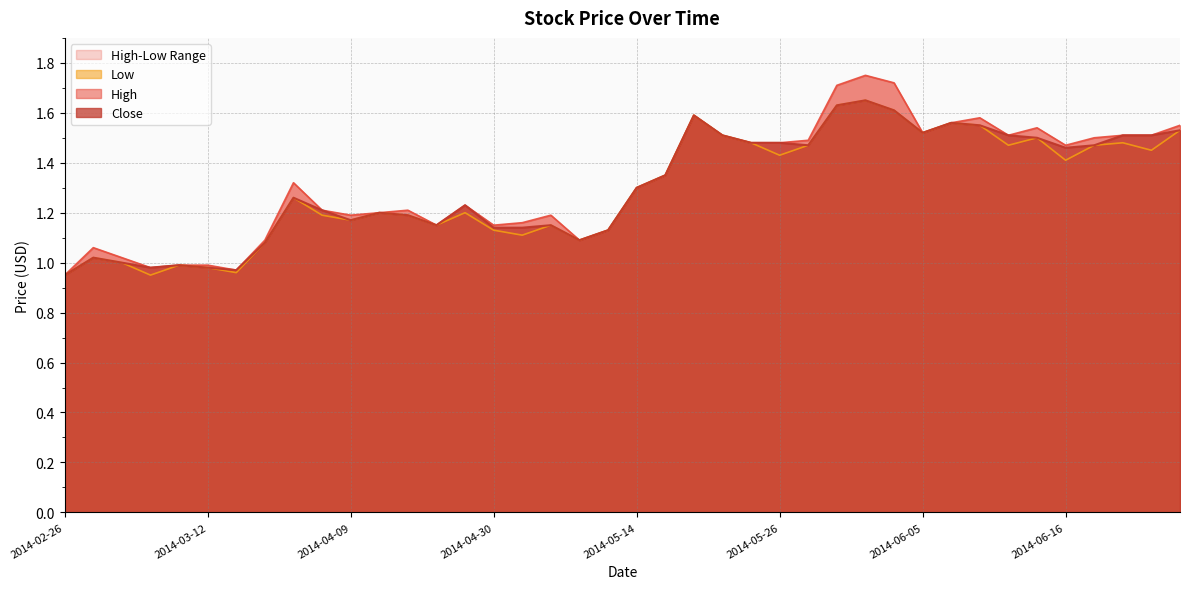

Which series has the largest total across all categories?

High